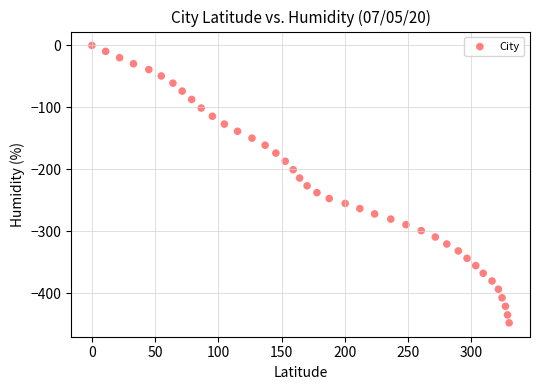

What is the range of Y values (max minus min)?

447.9